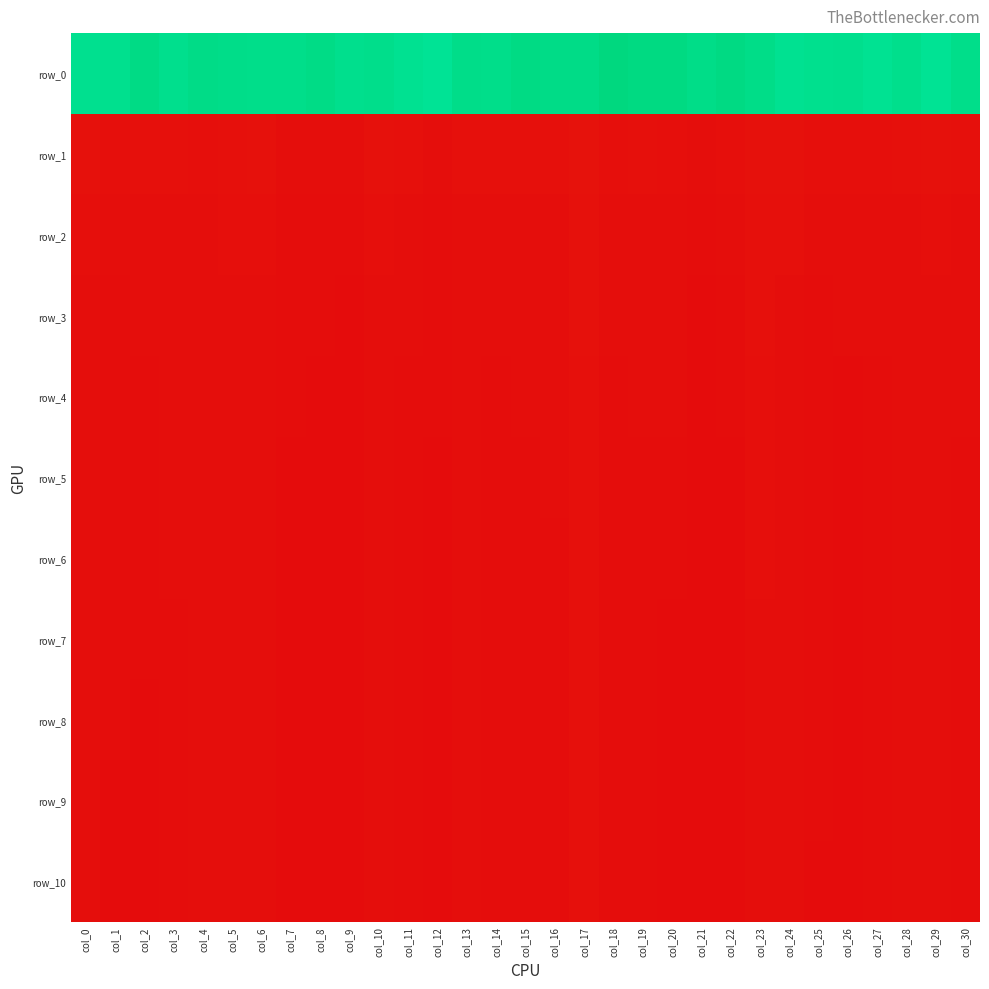

What is the spread (max minus min) of values at col_5?

29713.6